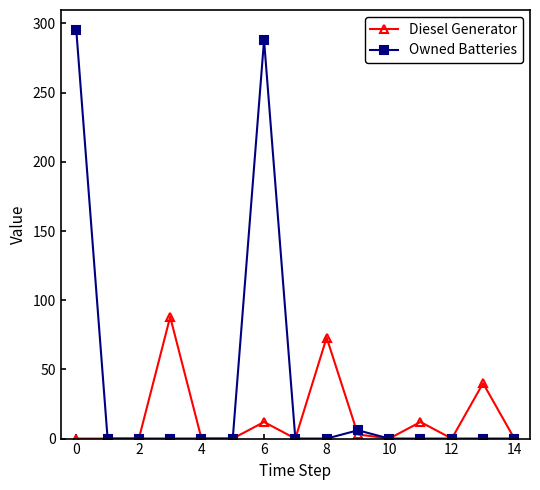

At how many categories does at least one series exceed 26?

5